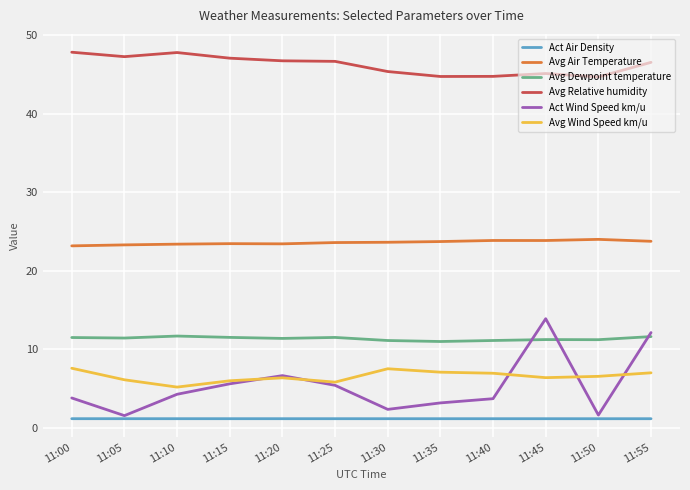

Does the chart have visible grid lines?

Yes